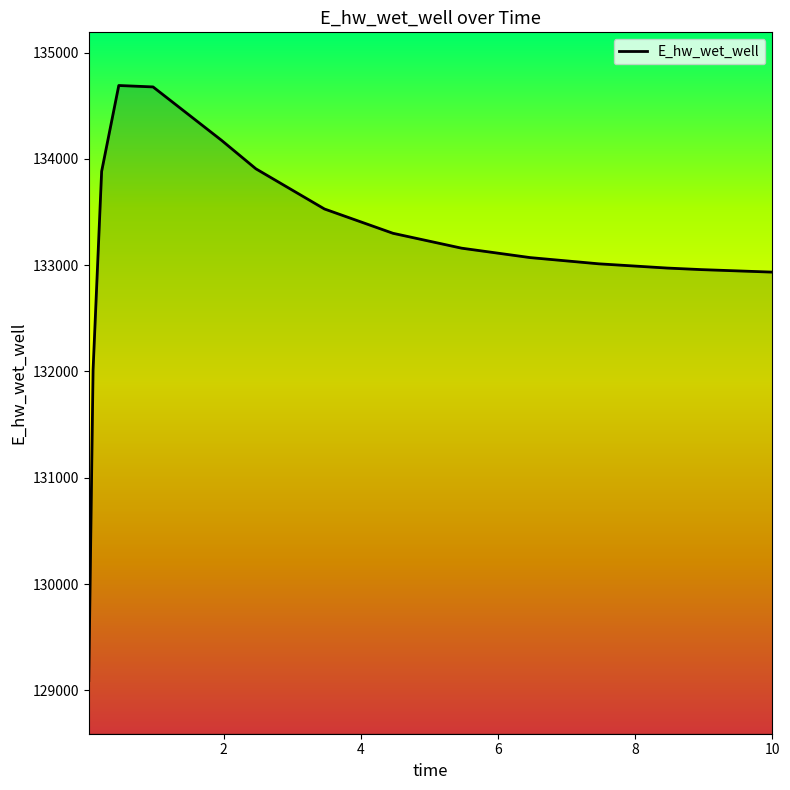

What is the difference between the maximum and minimum values?

5596.4